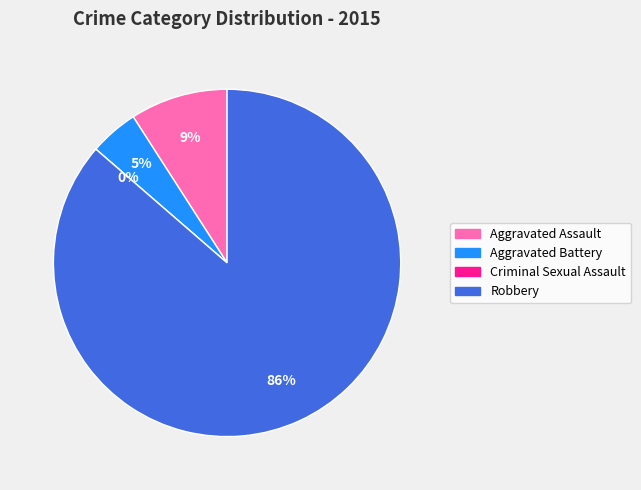

The Aggravated Assault slice represents 9% of the pie. True or false?

True